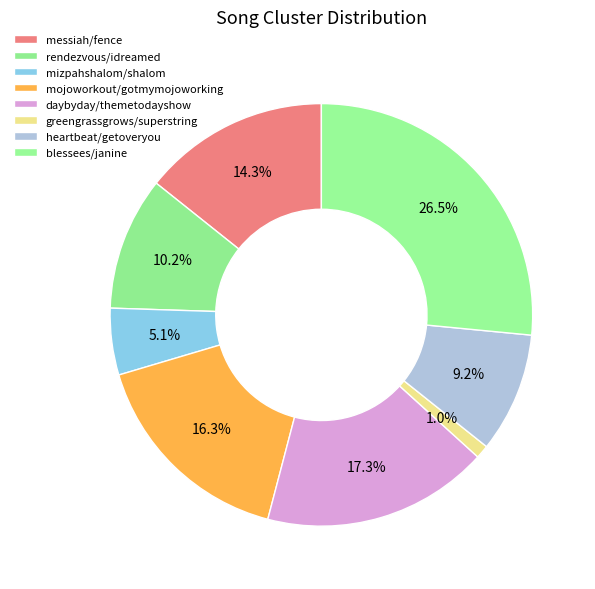

To the nearest percent, what is the difference between the daybyday/themetodayshow and blessees/janine slice percentages?

9%